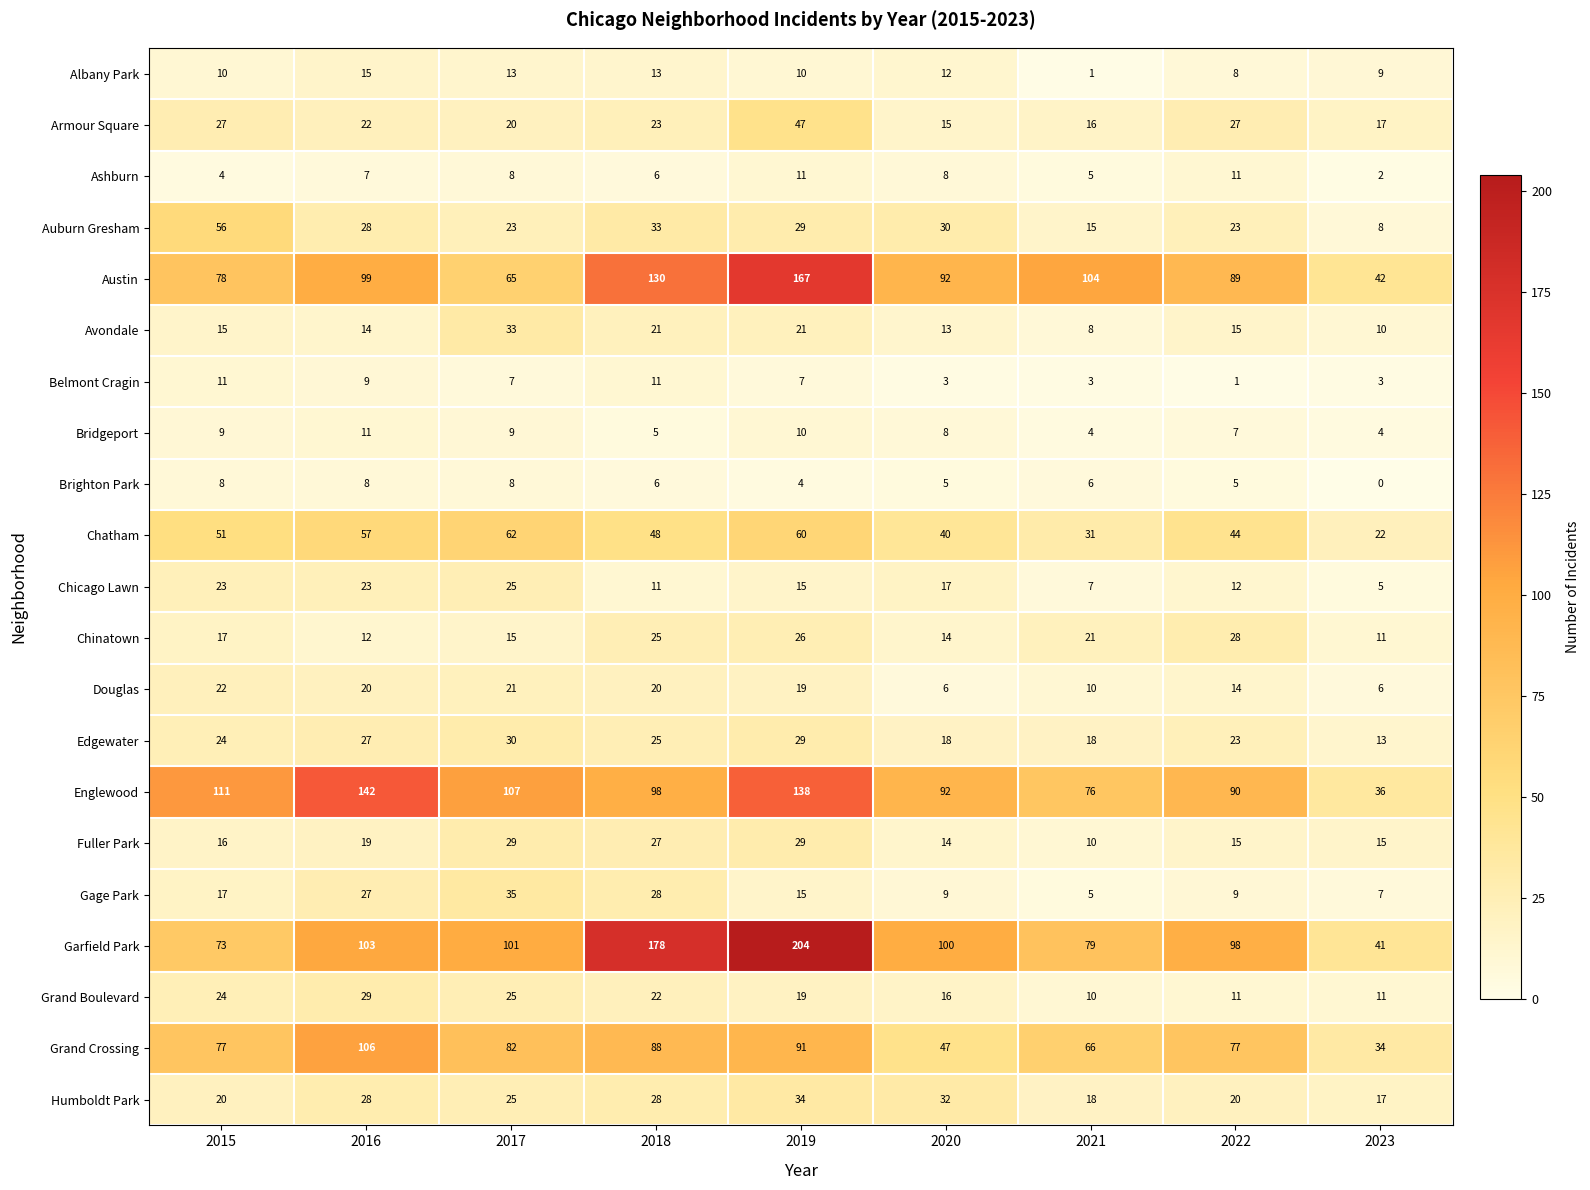

At how many categories does at least one series exceed 50?

8